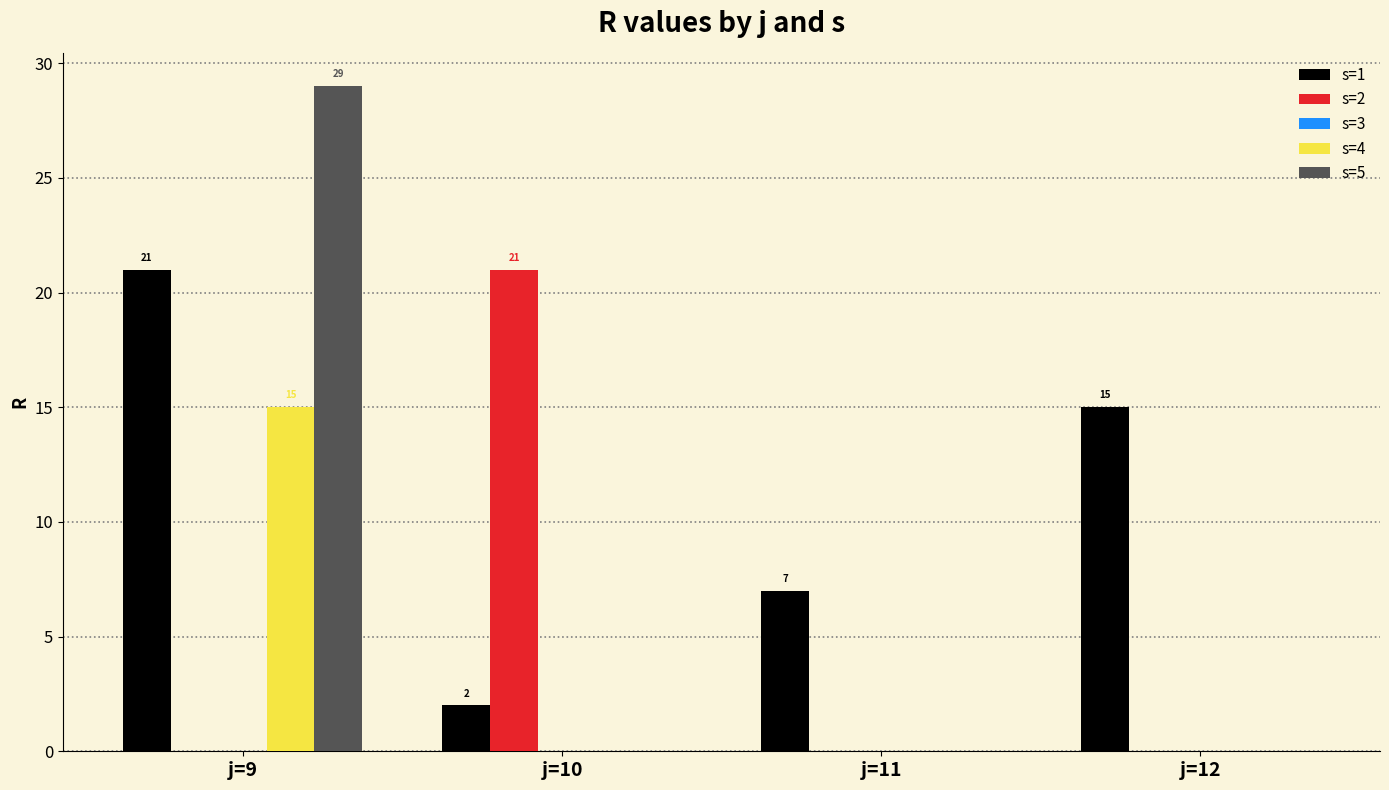

What is the total value across all series at j=9?

65